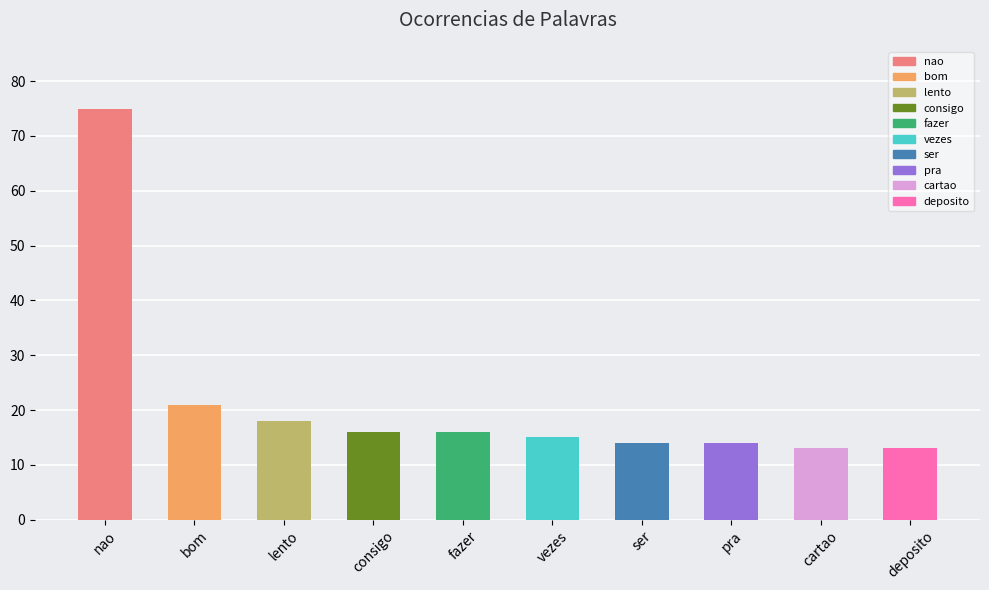

Where does the data first go above 16?

nao